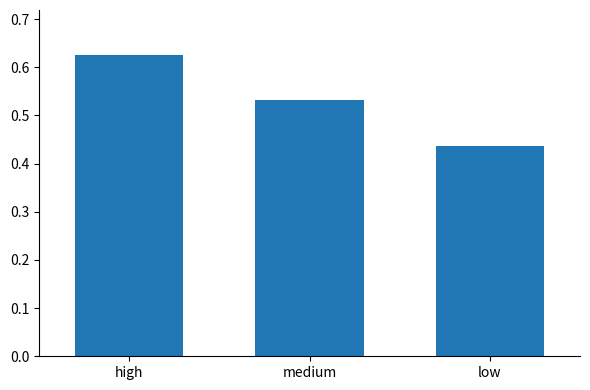

Rank the categories by value from lowest to highest.

low, medium, high